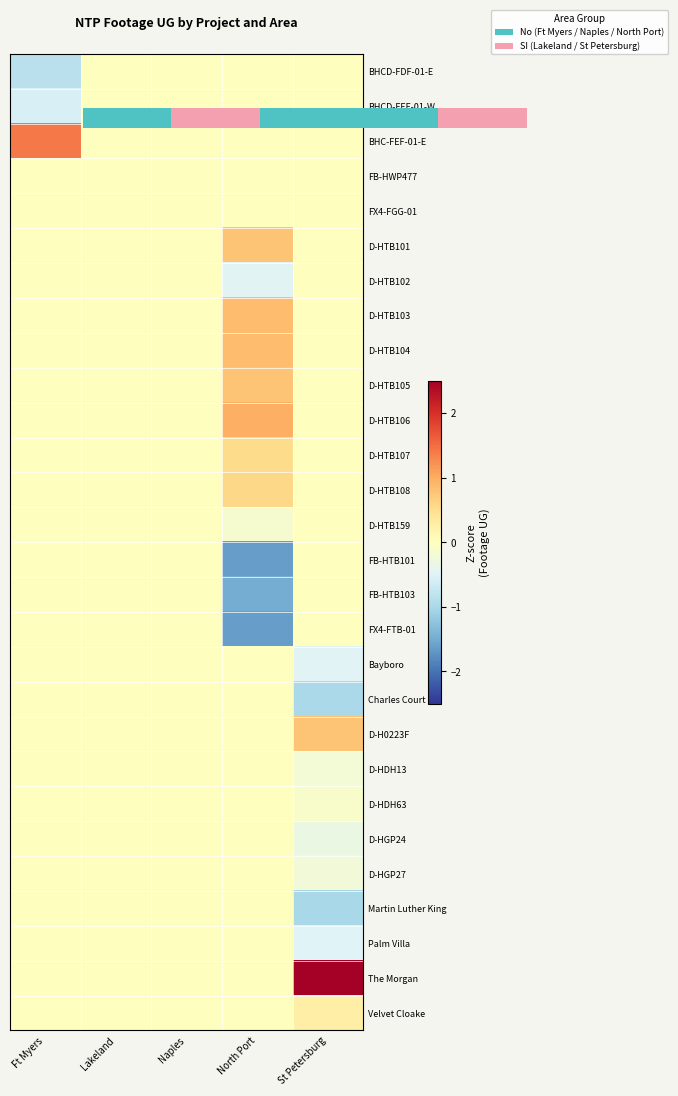

At which category is the sum across all series the highest?

Ft Myers